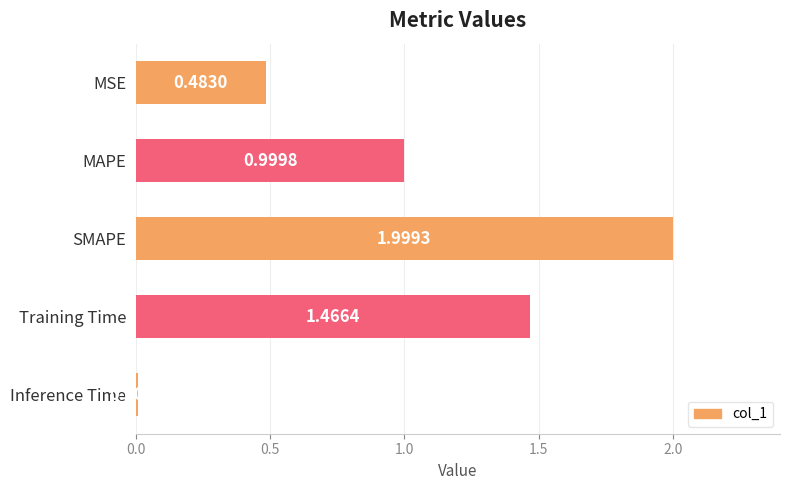

What is the label of the 2nd bar from the top?

MAPE